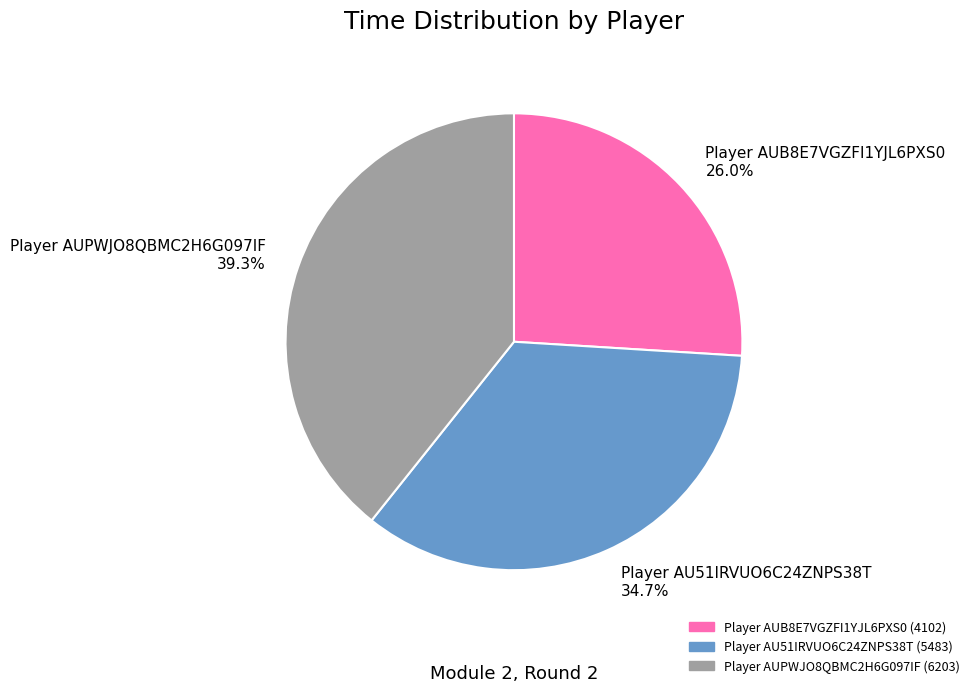

Which has a higher value, Player AU51IRVUO6C24ZNPS38T or Player AUB8E7VGZFI1YJL6PXS0?

Player AU51IRVUO6C24ZNPS38T